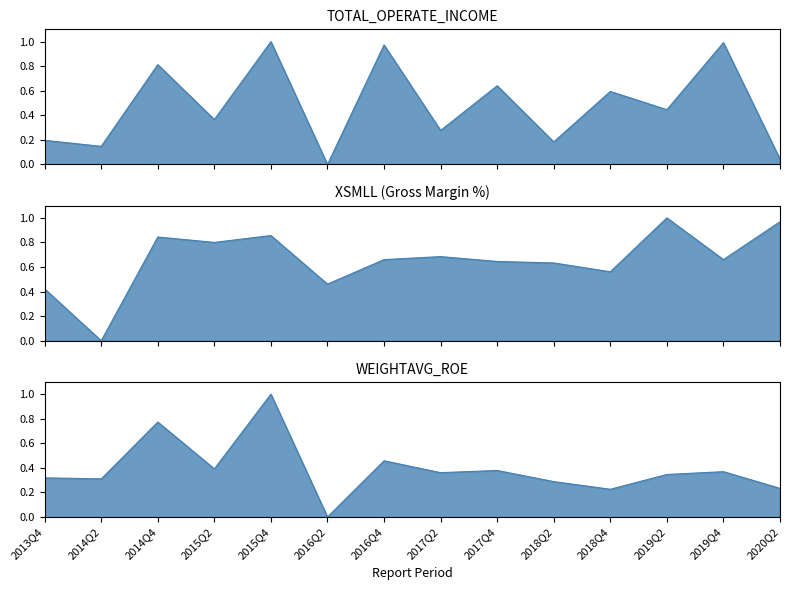

Which series has the widest spread of values?

TOTAL_OPERATE_INCOME